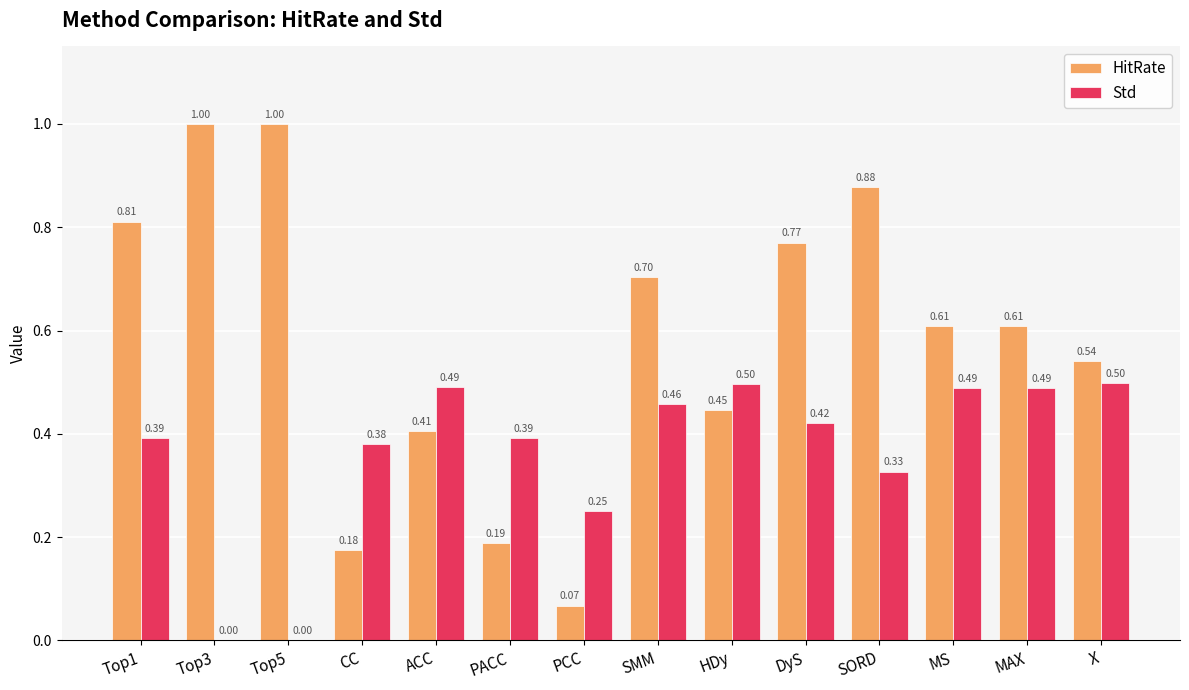

Between PACC and SORD, which series saw the biggest shift?

HitRate